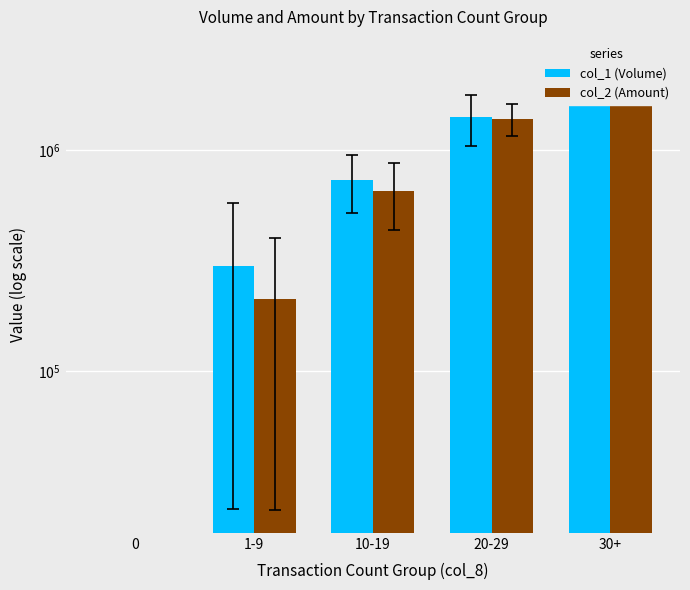

Reading left to right, list all the values displayed in this chart.

col_1 (Volume): 0.0	299562.5	737133.3	1412333.3	1867750.0
col_2 (Amount): 0.0	211215.6	654997.3	1392036.7	2229420.0